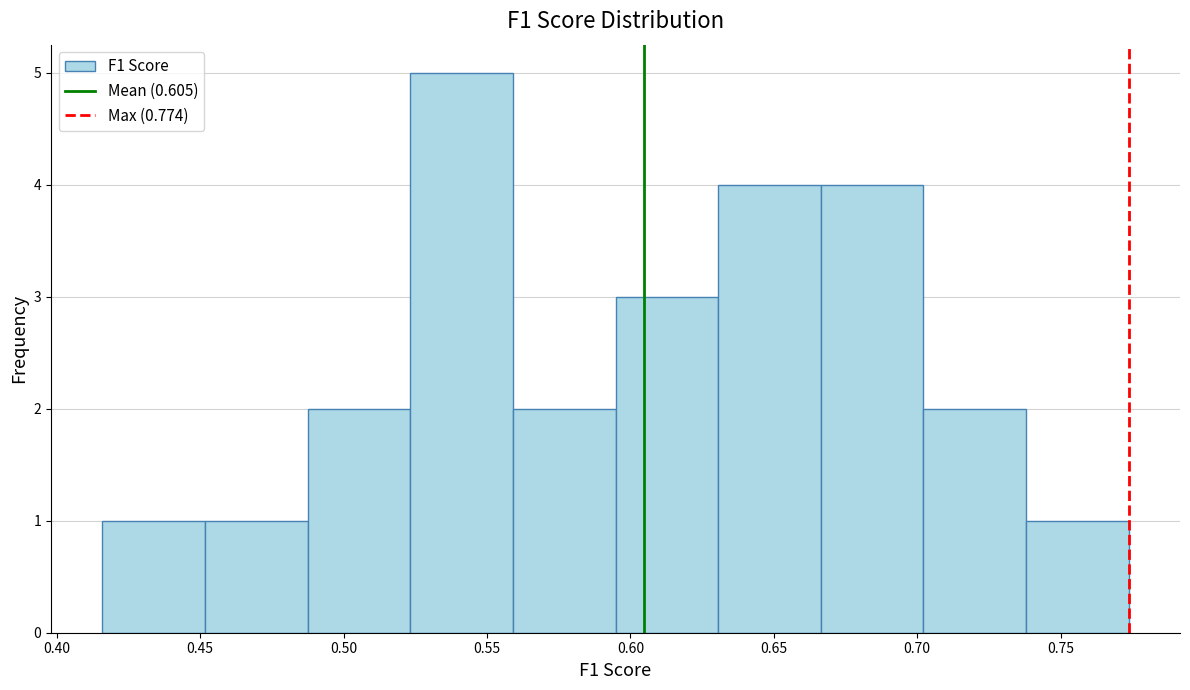

Reading left to right, transcribe this chart: for each bar, give the range it covers on the x-axis and its height. Neither the bar edges nor the heights are printed on the chart, so give them approximately, as read against the axes.

0.415 to 0.450: 1
0.450 to 0.485: 1
0.485 to 0.525: 2
0.525 to 0.560: 5
0.560 to 0.595: 2
0.595 to 0.630: 3
0.630 to 0.665: 4
0.665 to 0.700: 4
0.700 to 0.740: 2
0.740 to 0.775: 1